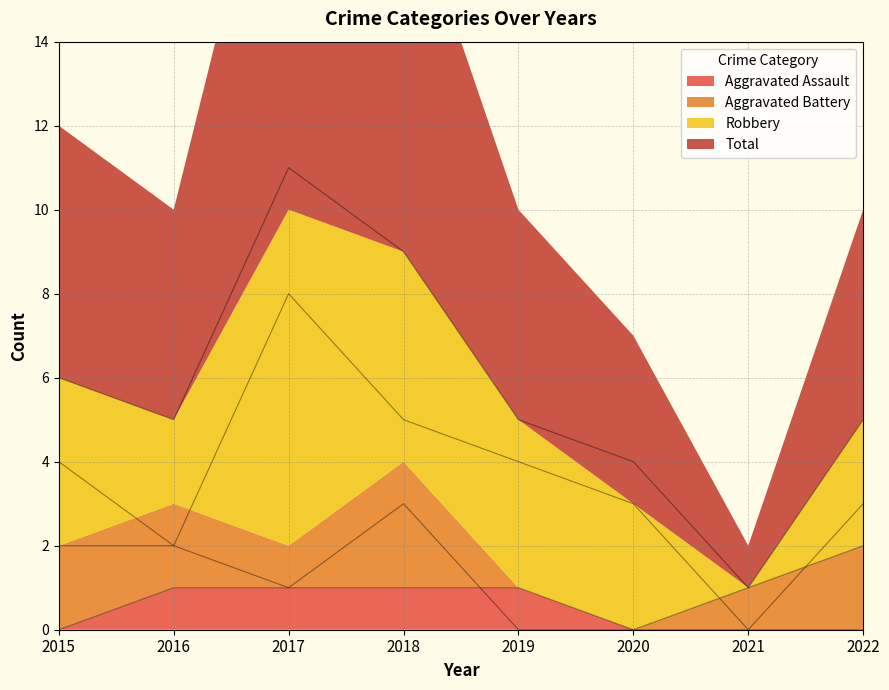

Reading left to right, extract all data points from this chart.

Aggravated Assault: 0	1	1	1	1	0	0	0
Aggravated Battery: 2	2	1	3	0	0	1	2
Robbery: 4	2	8	5	4	3	0	3
Total: 6	5	11	9	5	4	1	5